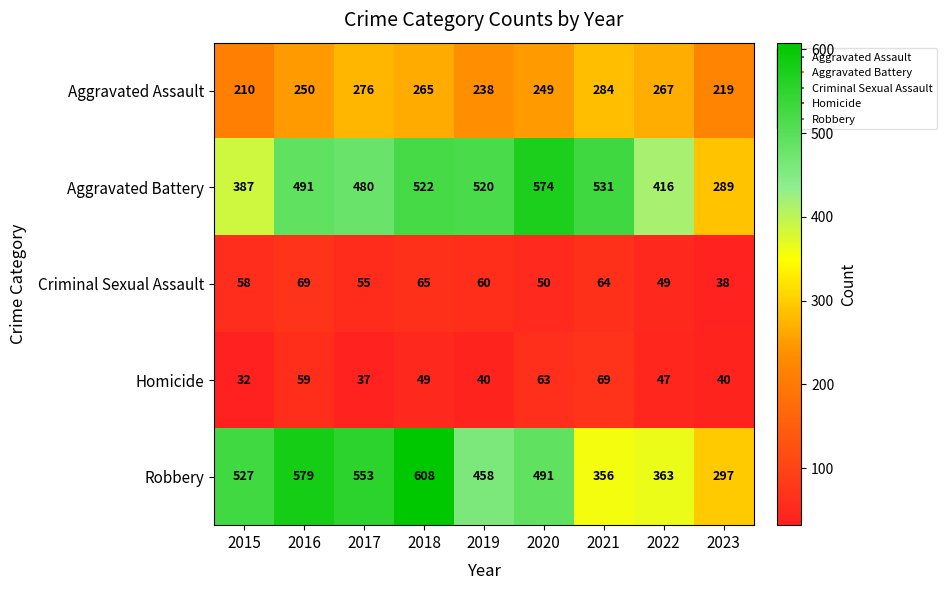

At how many categories does at least one series exceed 369?

8